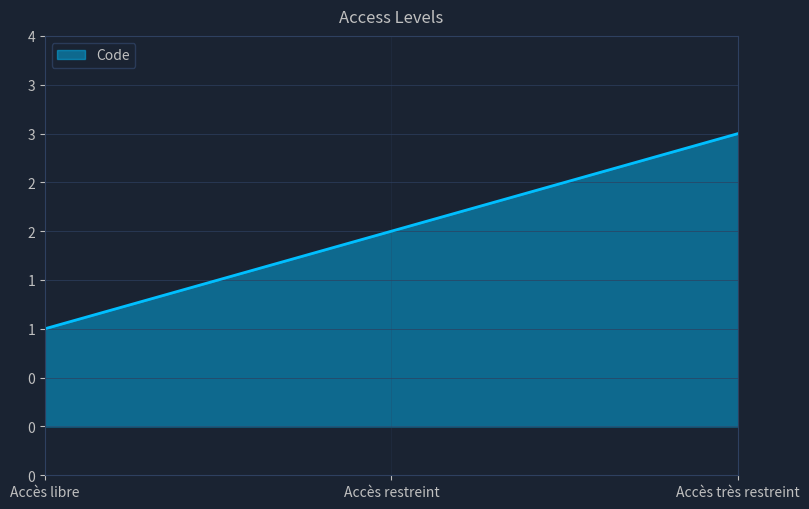

What is the difference between the maximum and minimum values?

2